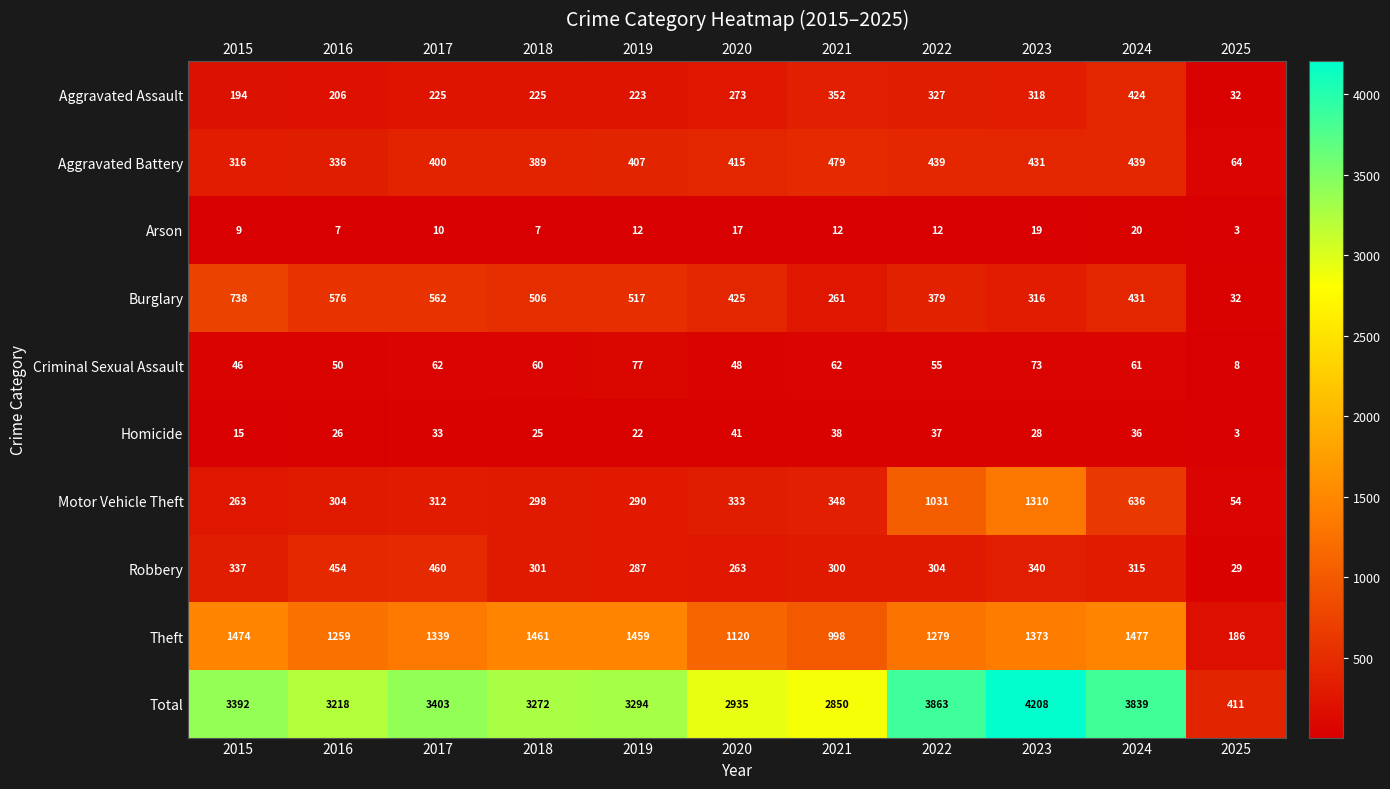

True or false: Homicide has a value of 36 at 2024.

True